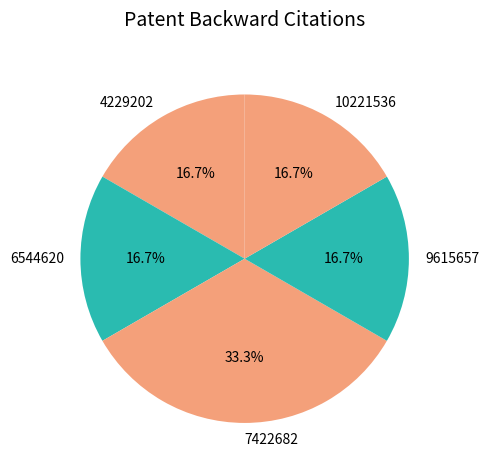

Count the number of slices in the pie.

5